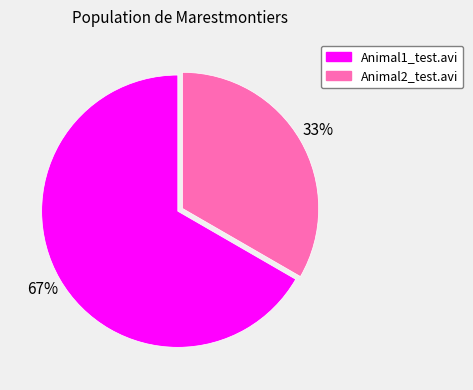

Does Animal2_test.avi account for over 50% of the chart?

No